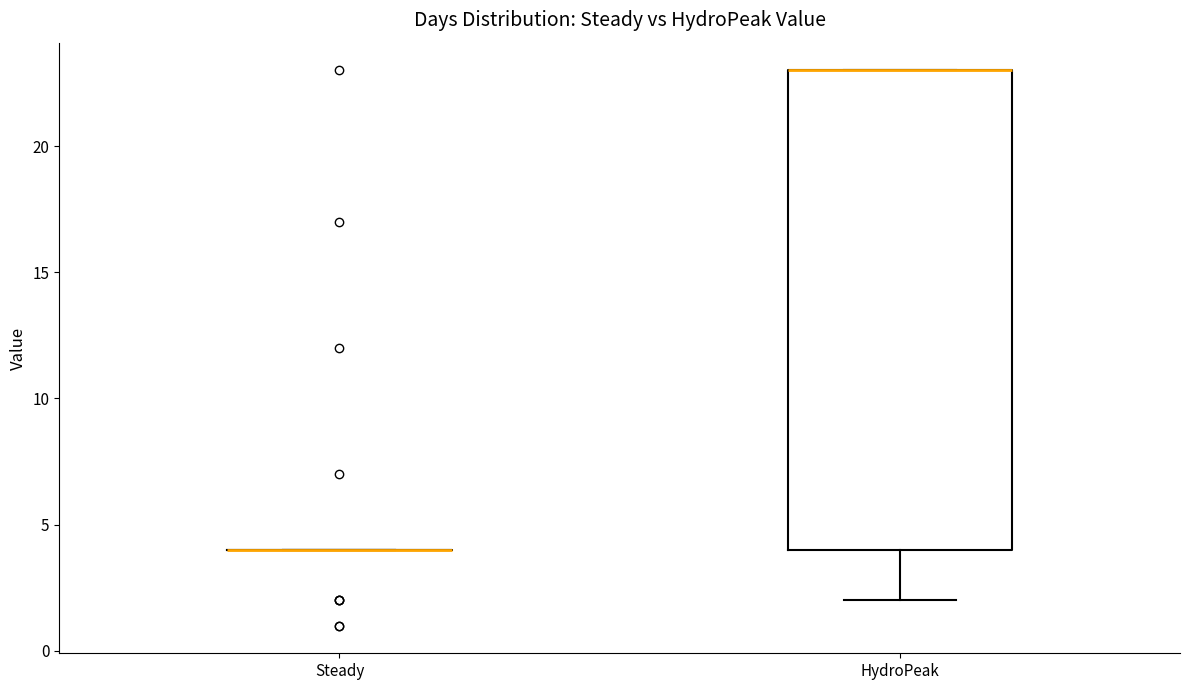

Comparing the boxes themselves (not the whiskers), which one is the tallest?

HydroPeak